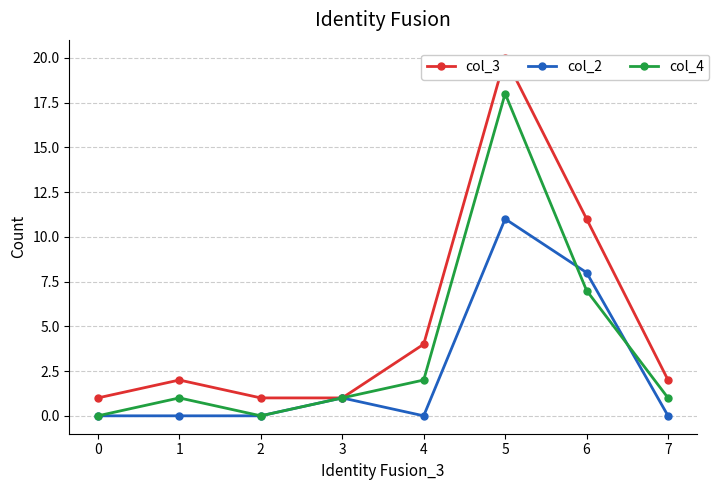

What is the average value of the col_3 series?

5